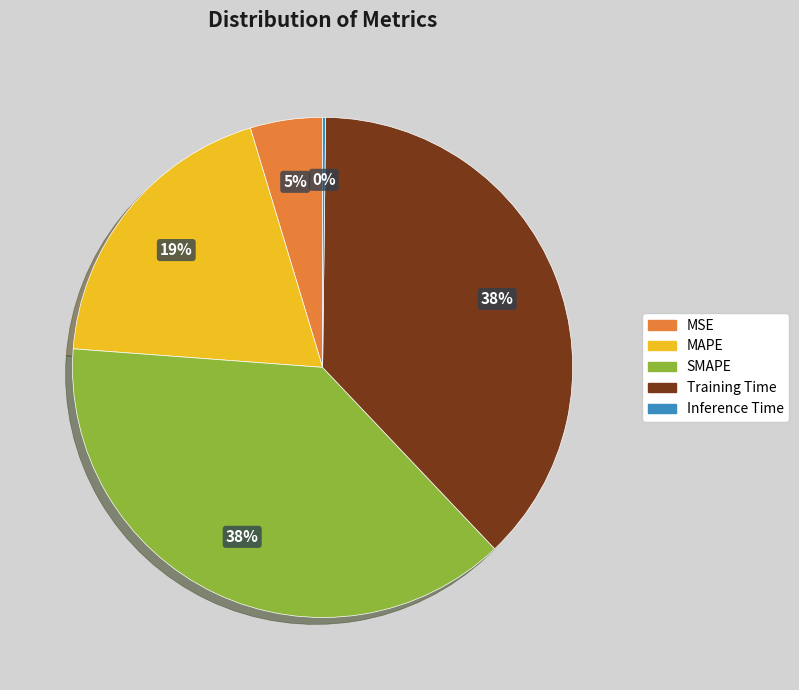

Combined, do SMAPE and Training Time account for over 50%?

Yes